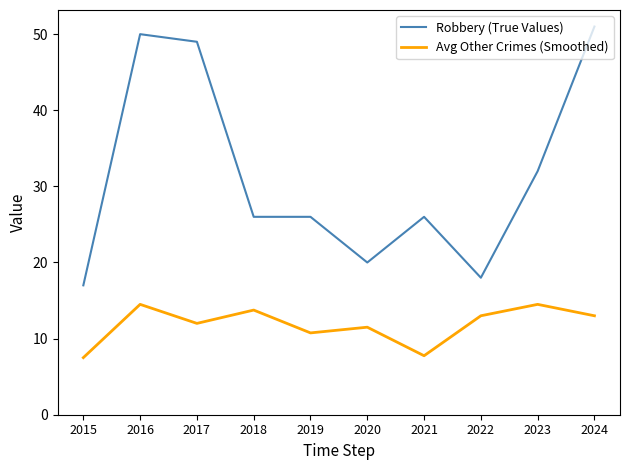

Reading left to right, extract all data points from this chart.

Robbery (True Values): 2015=17.0	2016=50.0	2017=49.0	2018=26.0	2019=26.0	2020=20.0	2021=26.0	2022=18.0	2023=32.0	2024=51.0
Avg Other Crimes (Smoothed): 2015=7.5	2016=14.5	2017=12.0	2018=13.8	2019=10.8	2020=11.5	2021=7.8	2022=13.0	2023=14.5	2024=13.0